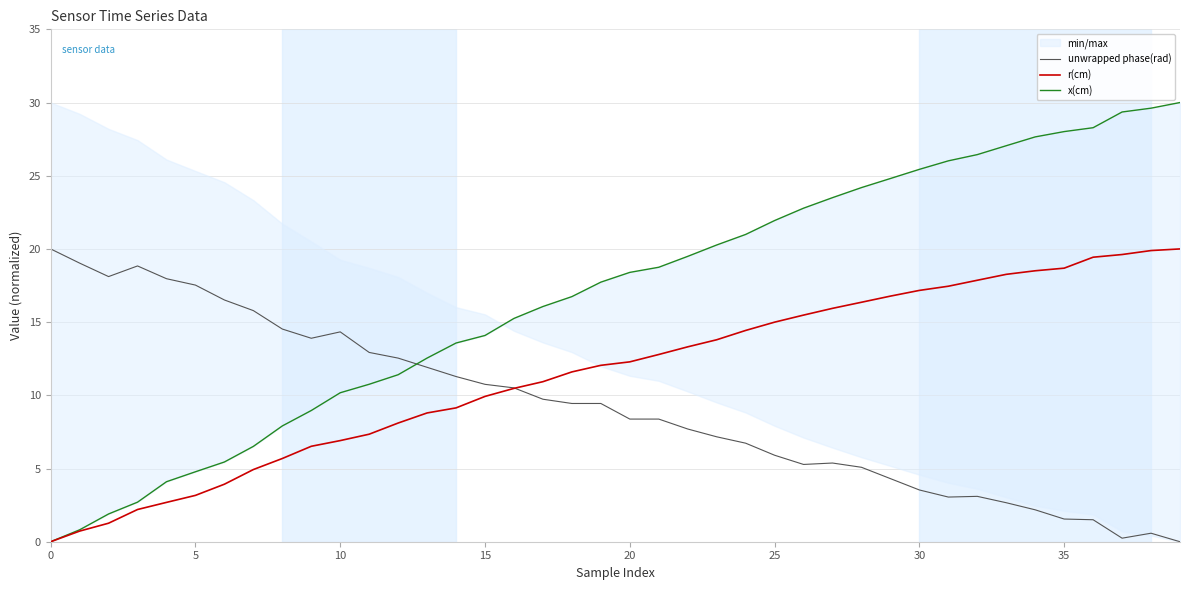

What is the average value of the r(cm) series?

11.5